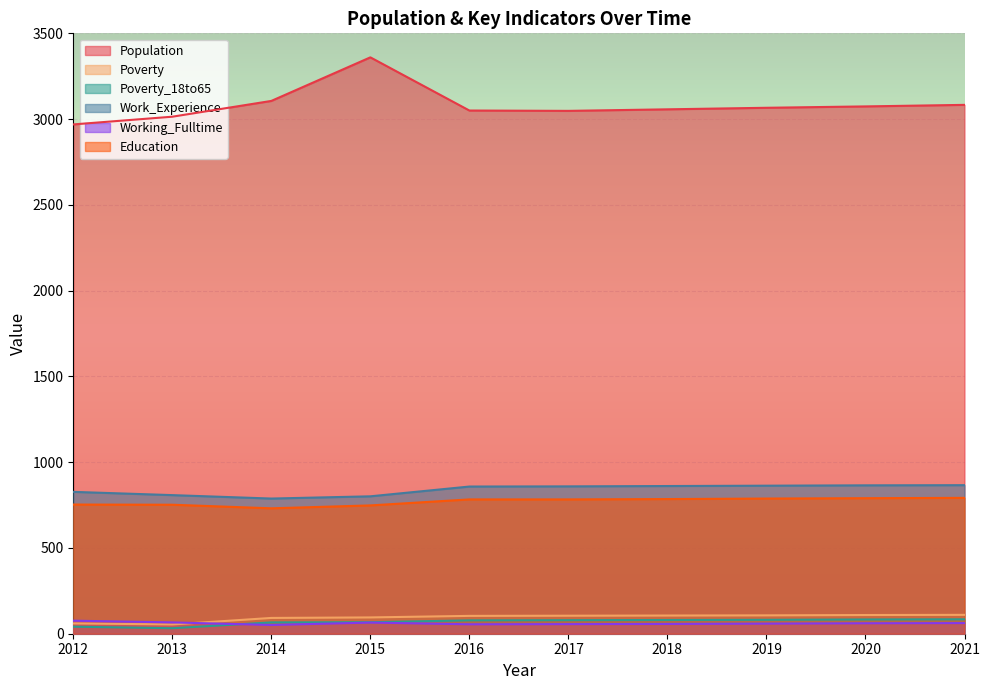

True or false: Work_Experience has a value of 865 at 2020.

True